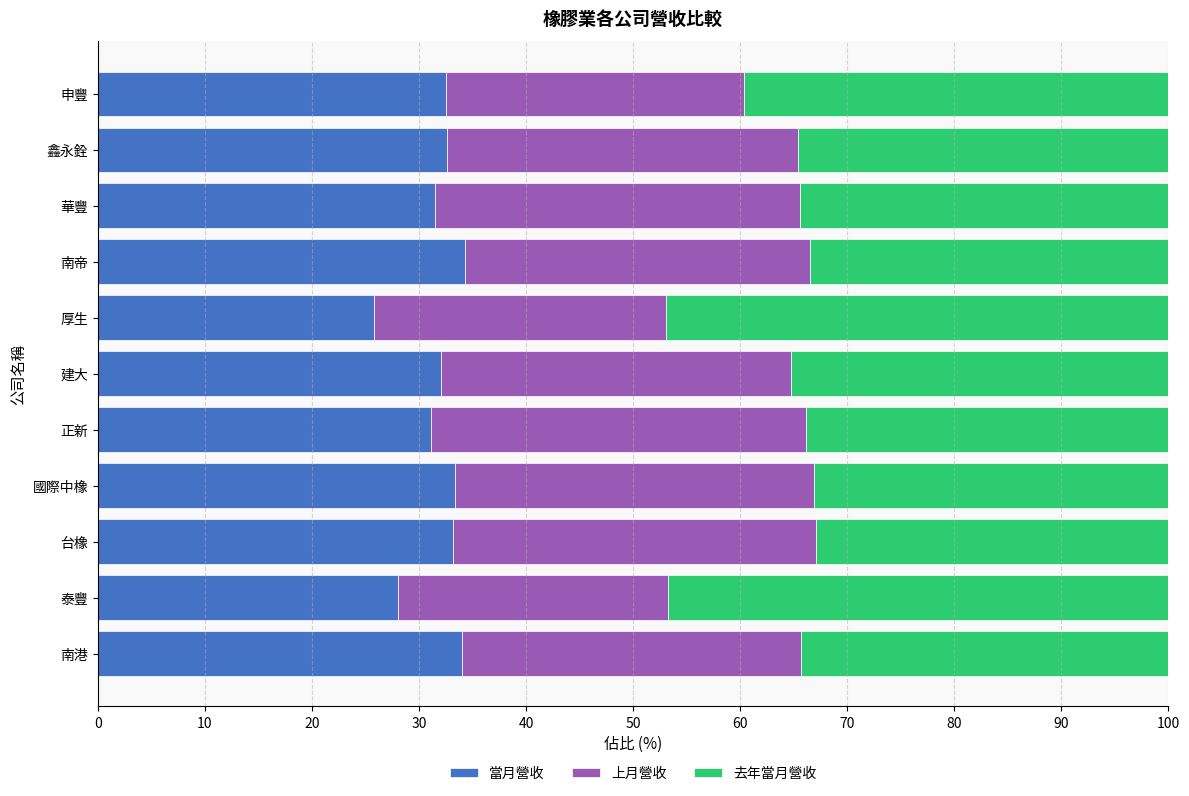

What are all the series names shown in the legend?

當月營收, 上月營收, 去年當月營收